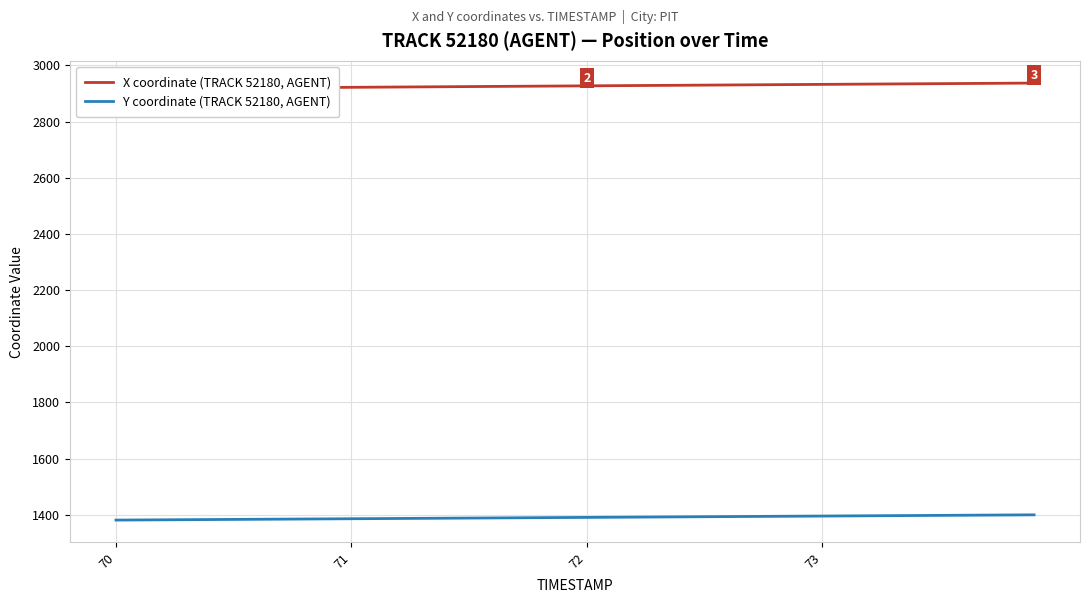

True or false: X coordinate (TRACK 52180, AGENT) and Y coordinate (TRACK 52180, AGENT) intersect in this chart.

False